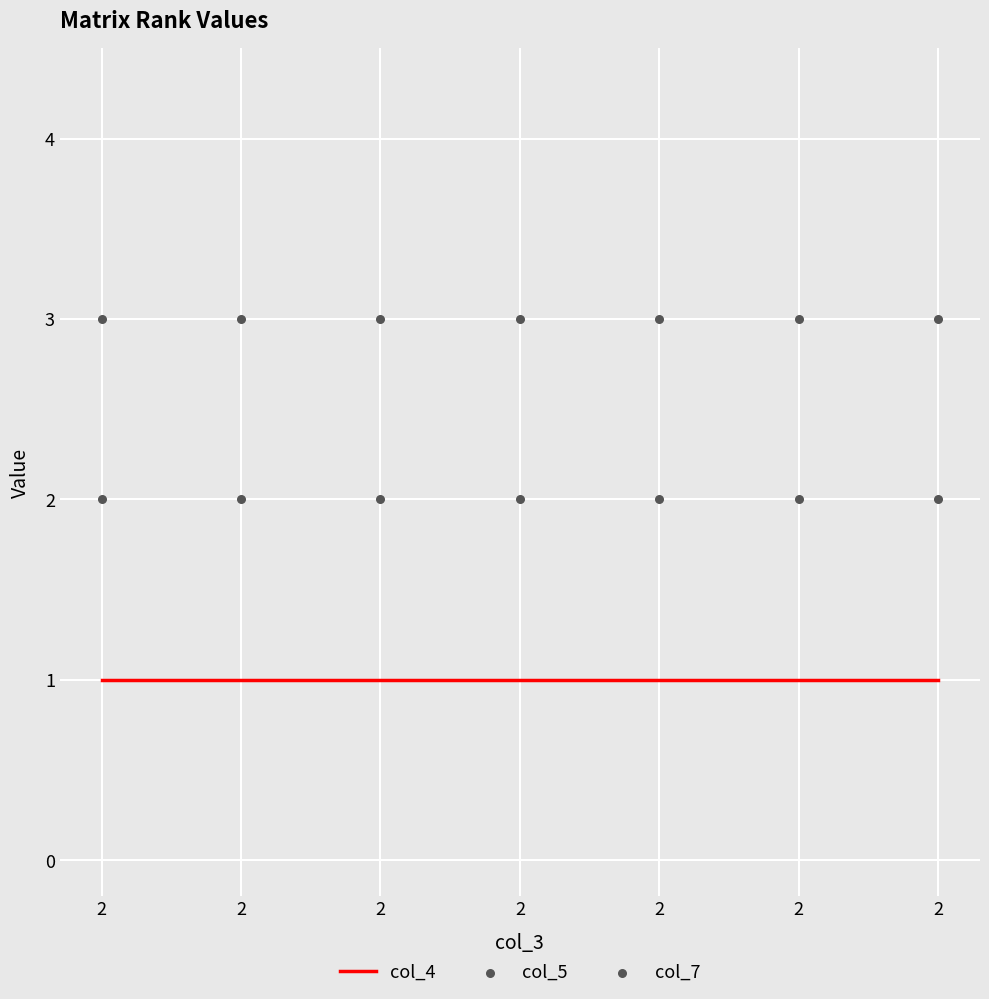

At how many categories does at least one series exceed 1?

7